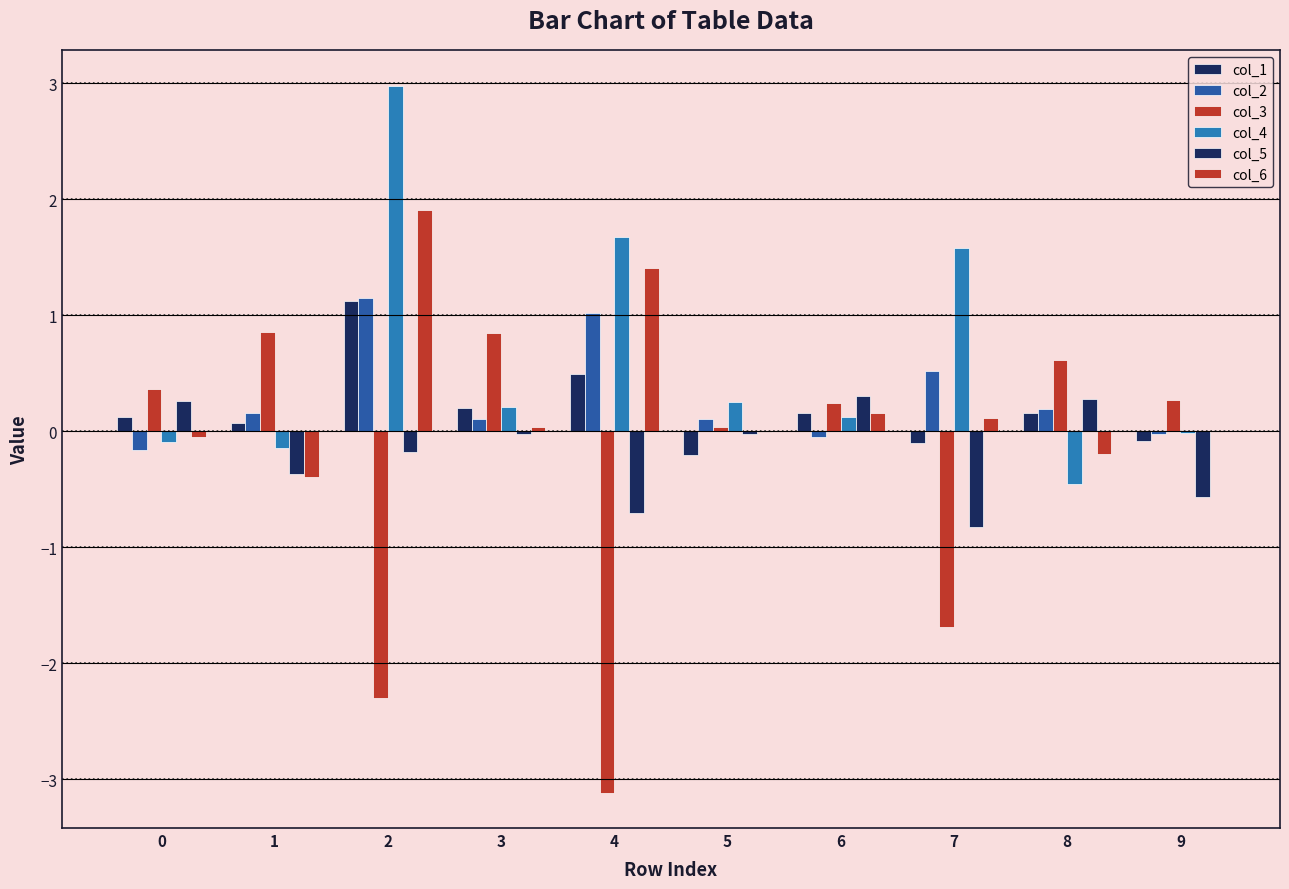

How many data points in col_3 are above 0?

7